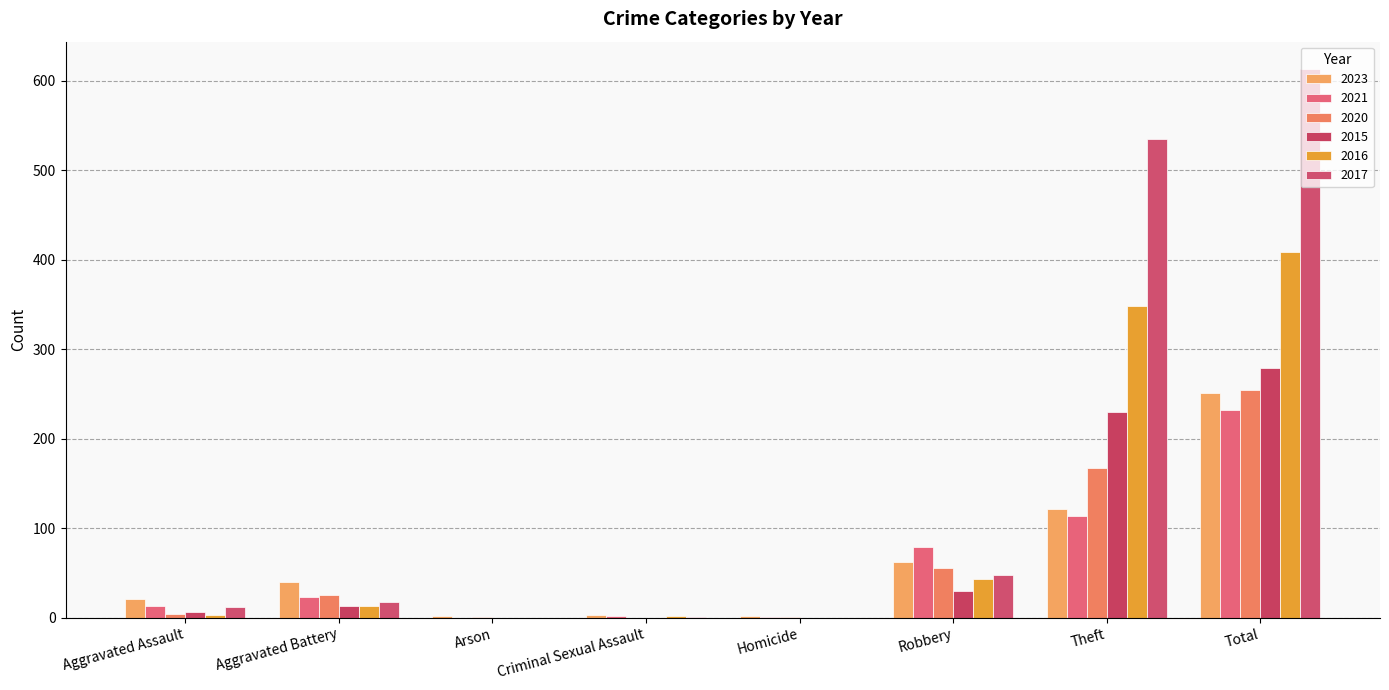

Is it true that 2021 equals 232 at Total?

True